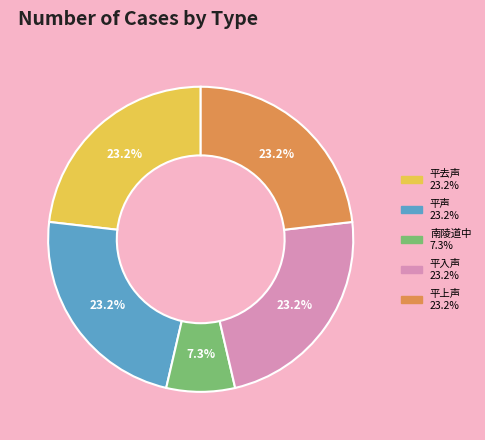

Is there a majority slice in this chart?

No